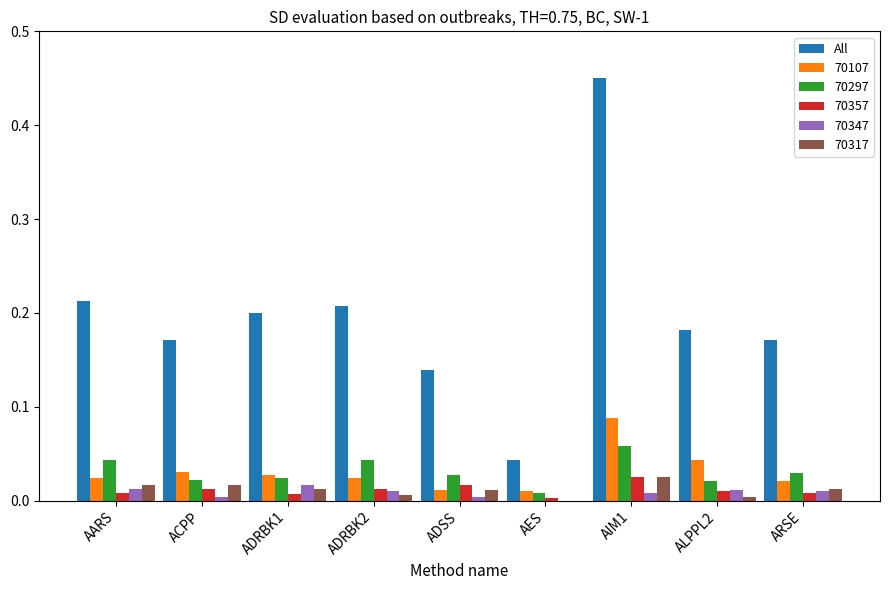

The 70347 series shows 0.0 at ADRBK2. True or false?

True